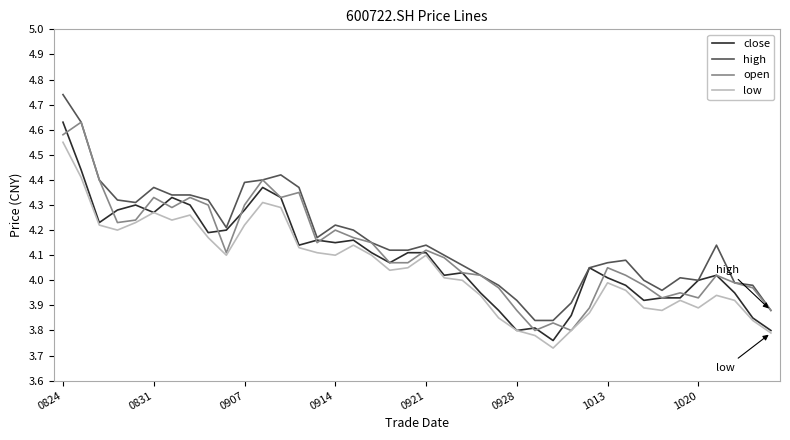

Which series has the widest spread of values?

high